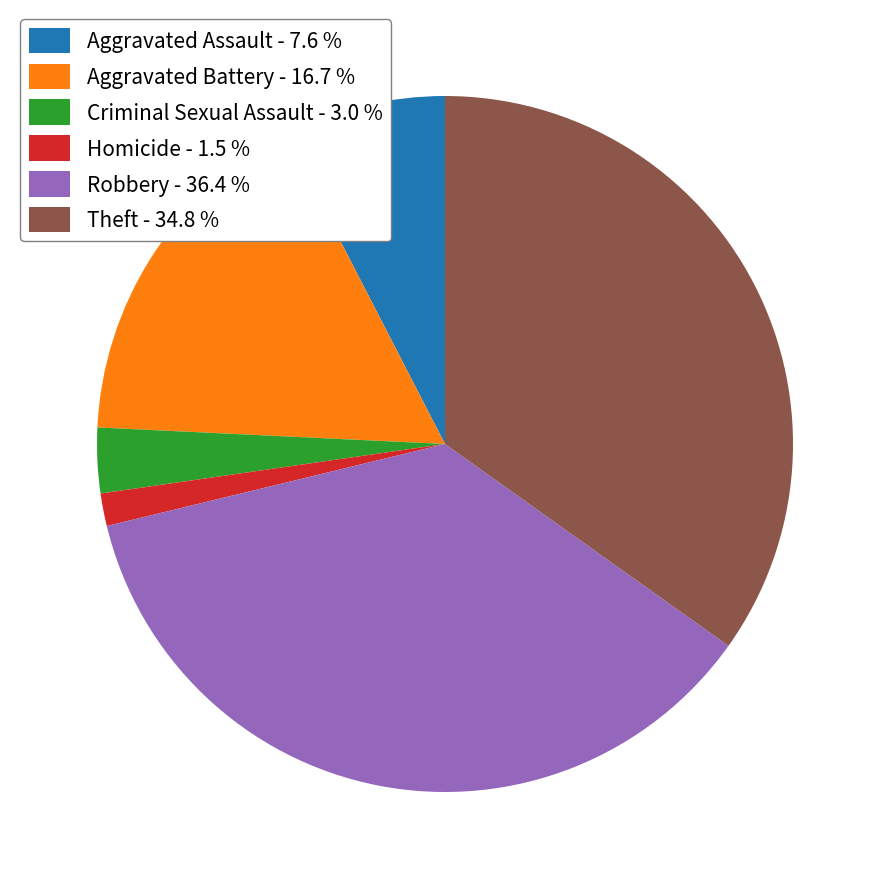

Do Homicide and Theft together represent more than half of the pie?

No